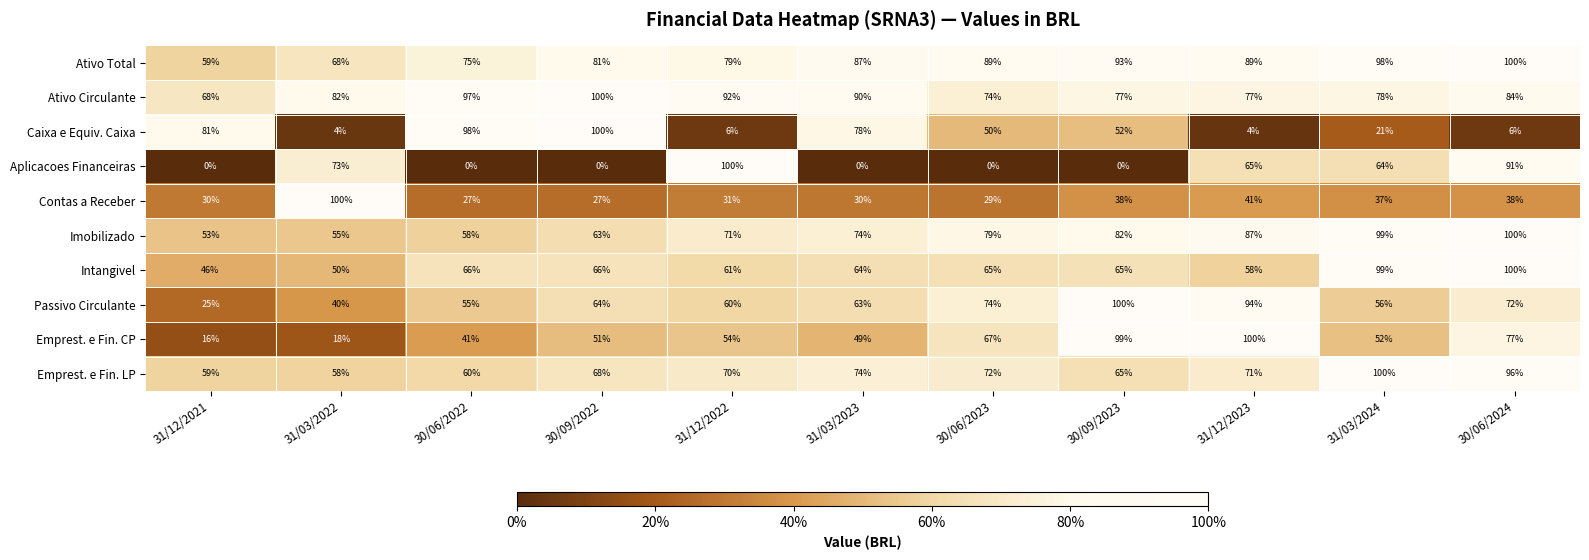

What is the maximum value for Imobilizado?

100